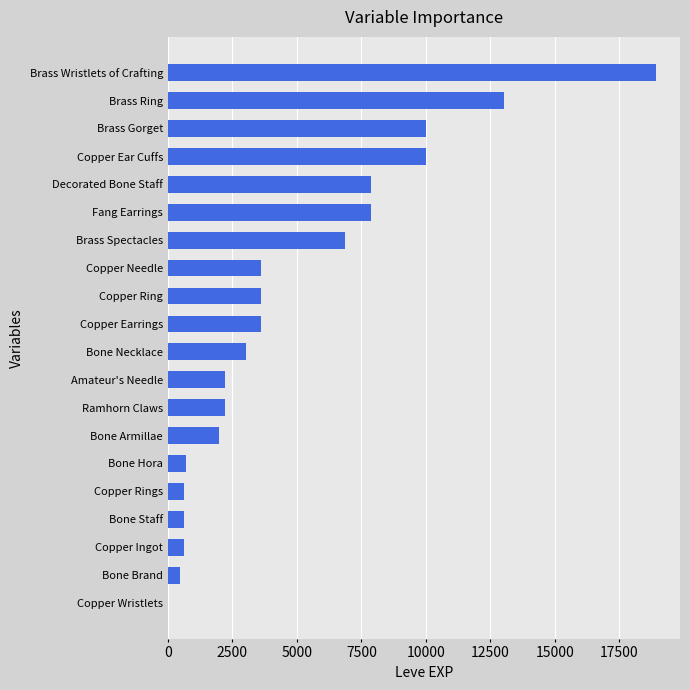

The chart shows a value of 6880 at Brass Spectacles. True or false?

True